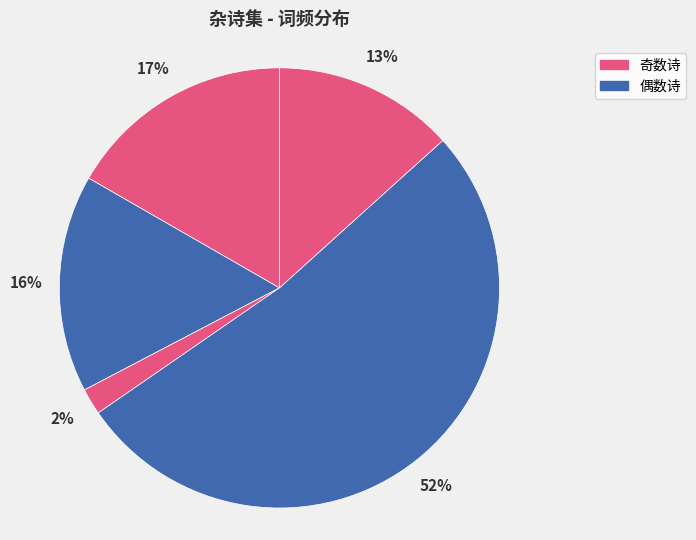

How many segments does this pie chart have?

5